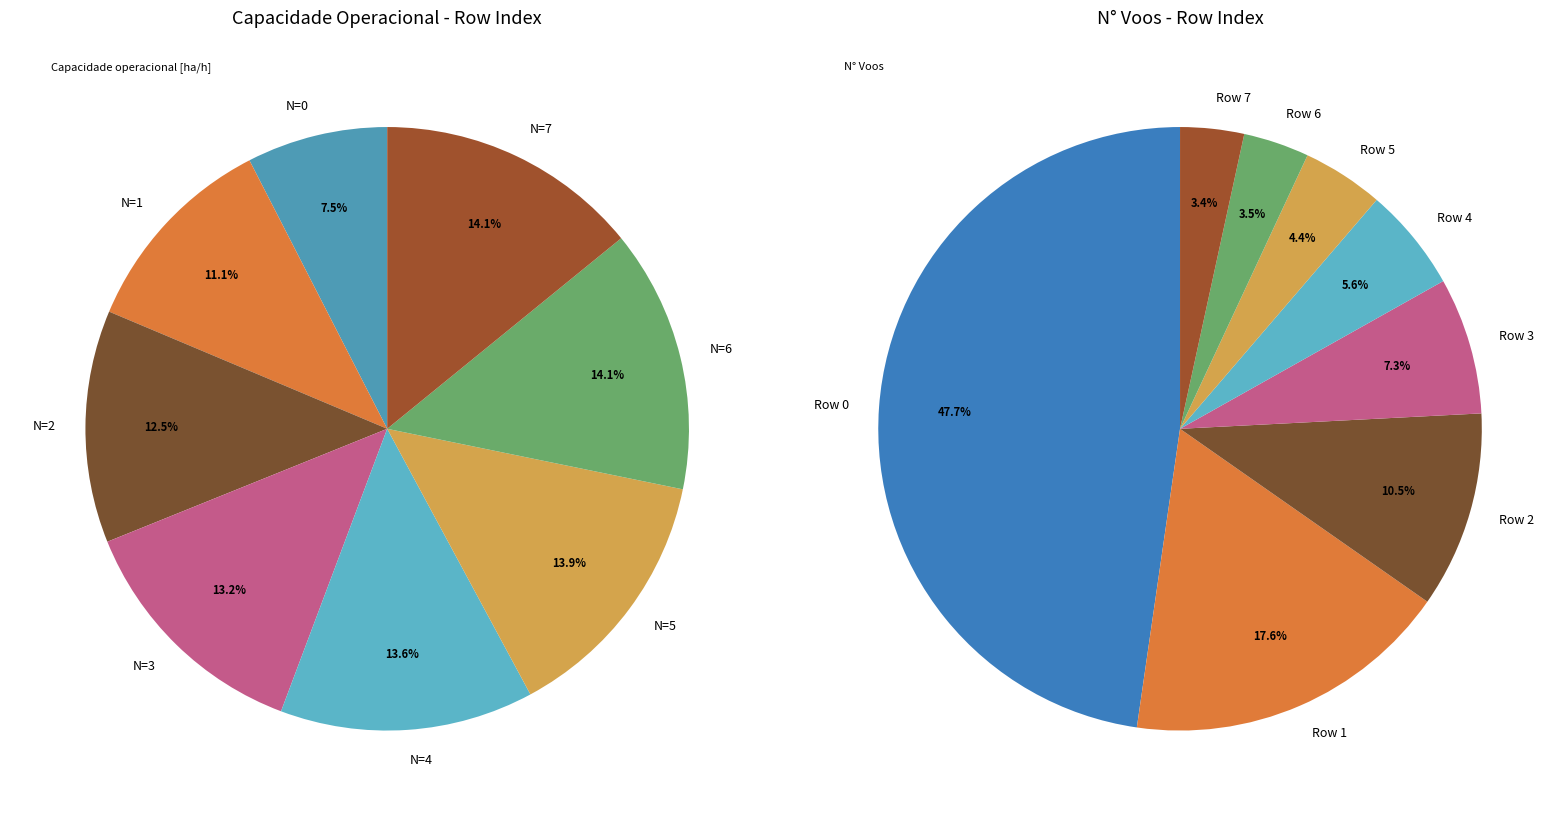

Is 4 the majority of the pie?

No